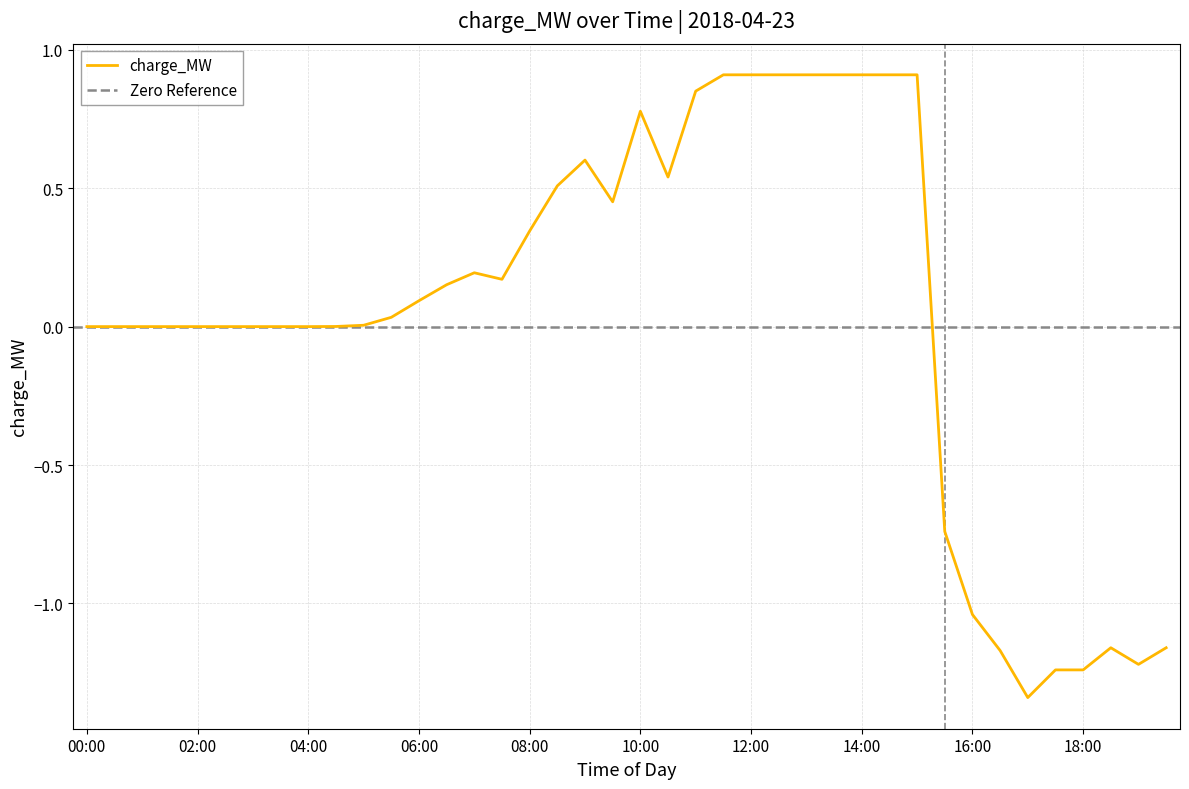

How many values exceed 0?

22